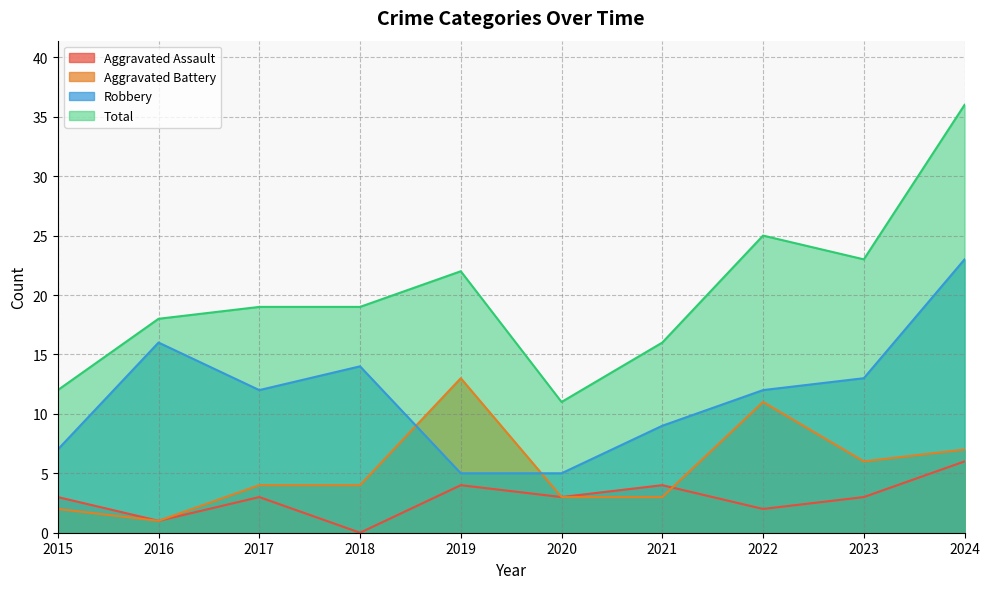

Rank the series at 2015 from lowest to highest value.

Aggravated Battery, Aggravated Assault, Robbery, Total